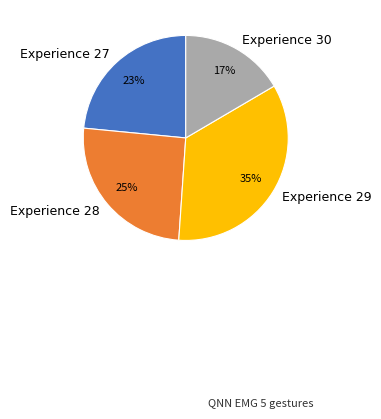

Which category has the biggest portion of the pie?

Experience 29